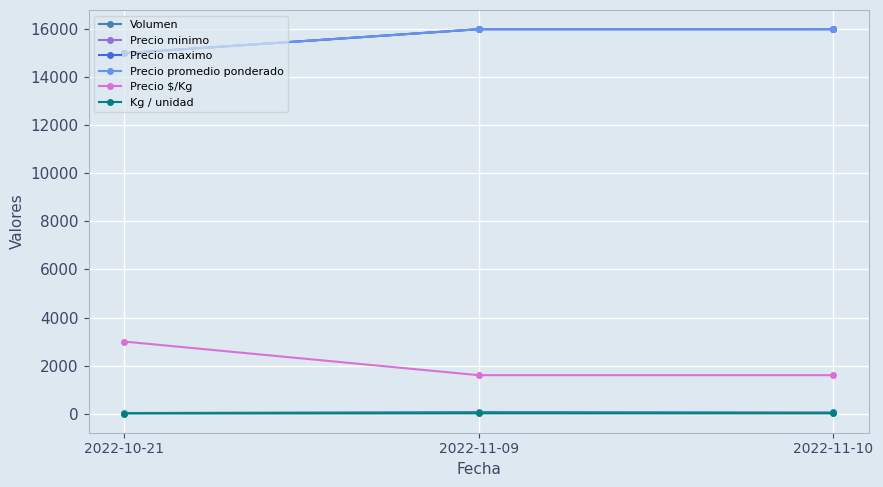

How many Precio promedio ponderado values are between 15000 and 16000?

3